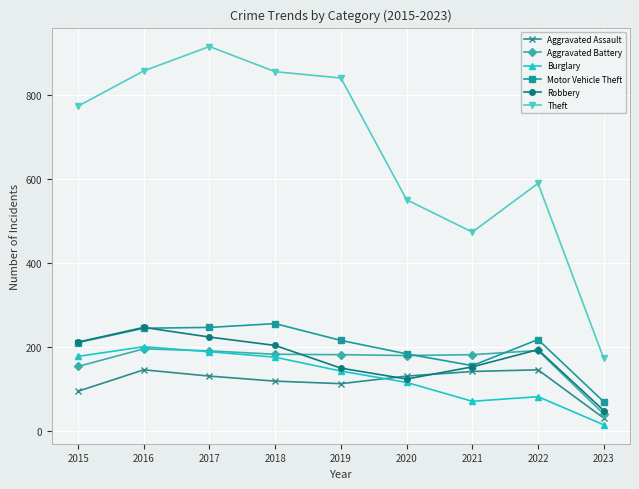

Which series has the largest total across all categories?

Theft